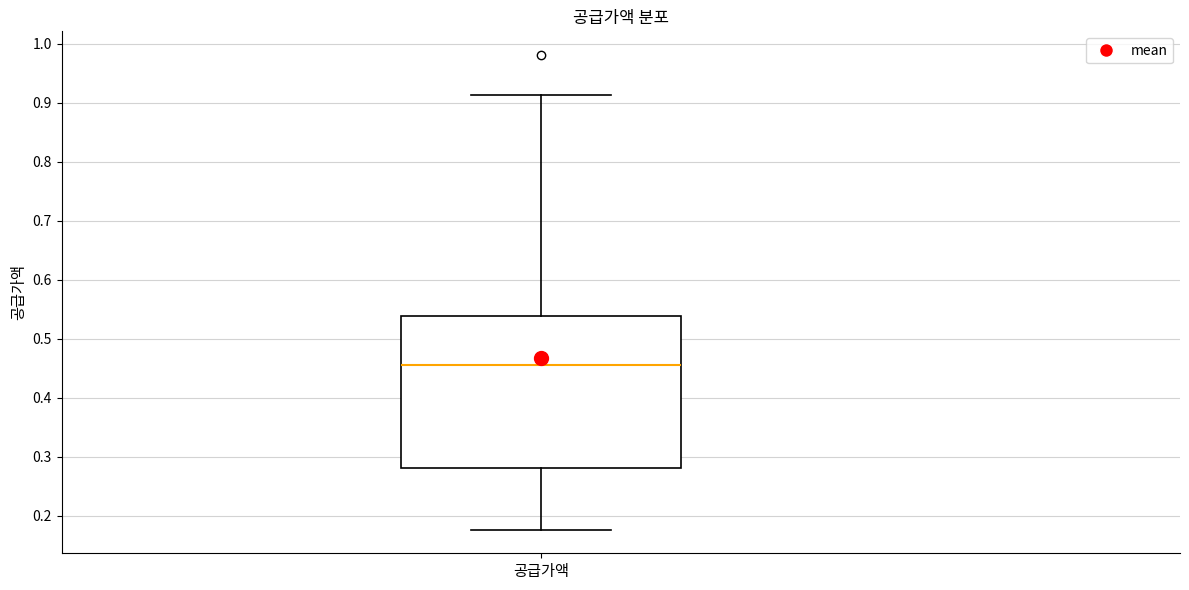

Where does the lower whisker of the box for 공급가액 end on the y-axis? The values are not printed on the chart, so give them approximately, as read against the axis.

0.18